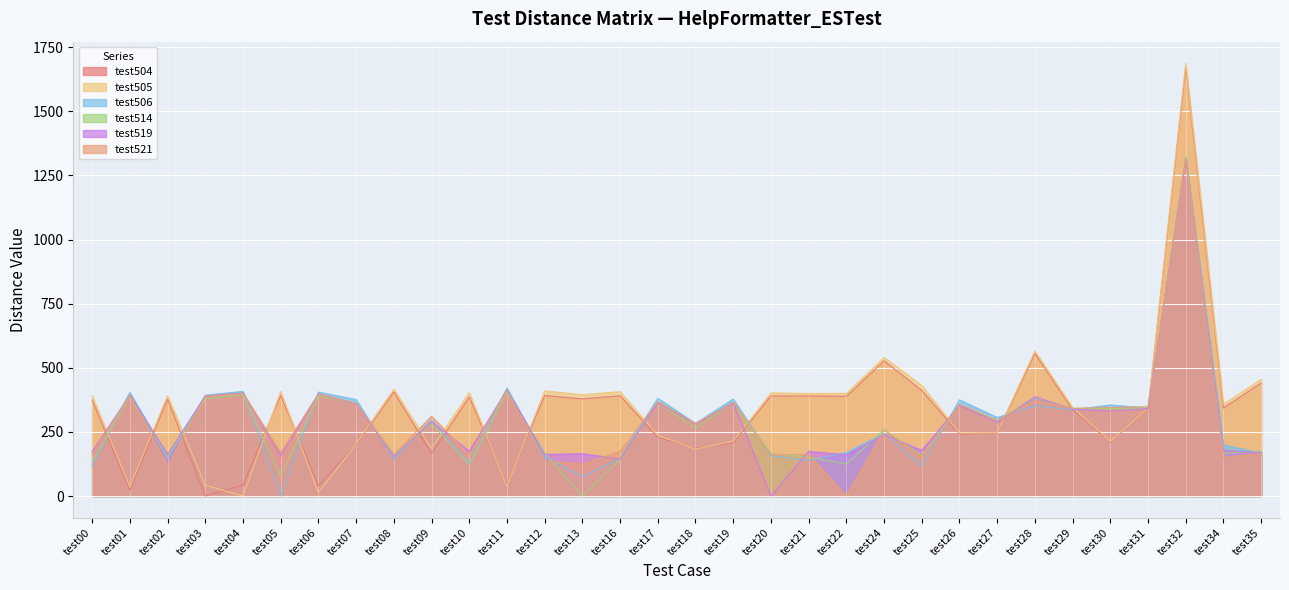

What is the greatest value displayed?

1687